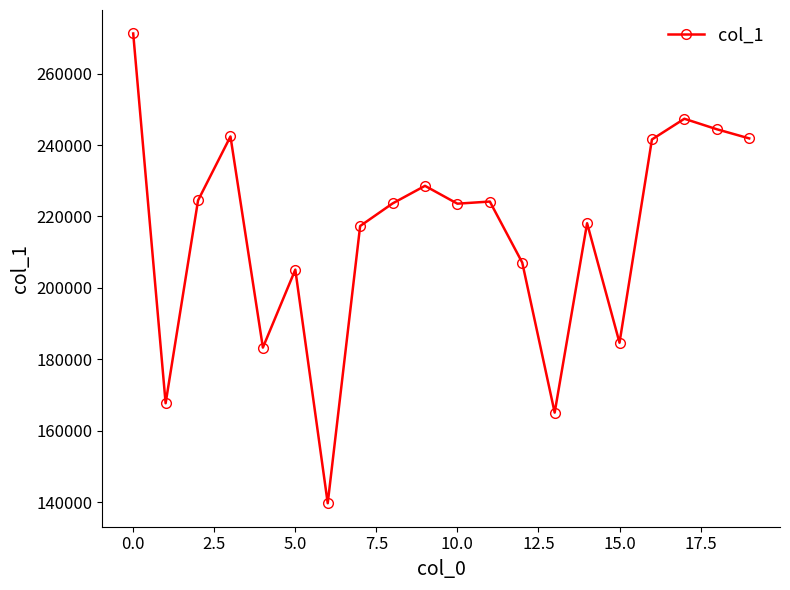

What is the value of the 11th point from the left?

223580